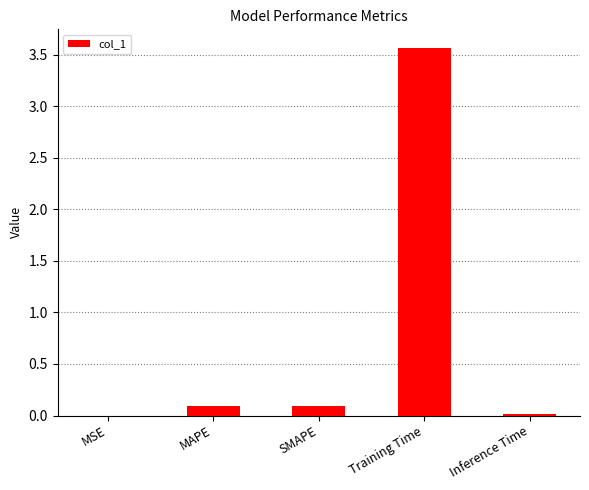

Is it true that the value at SMAPE is 0.1?

True